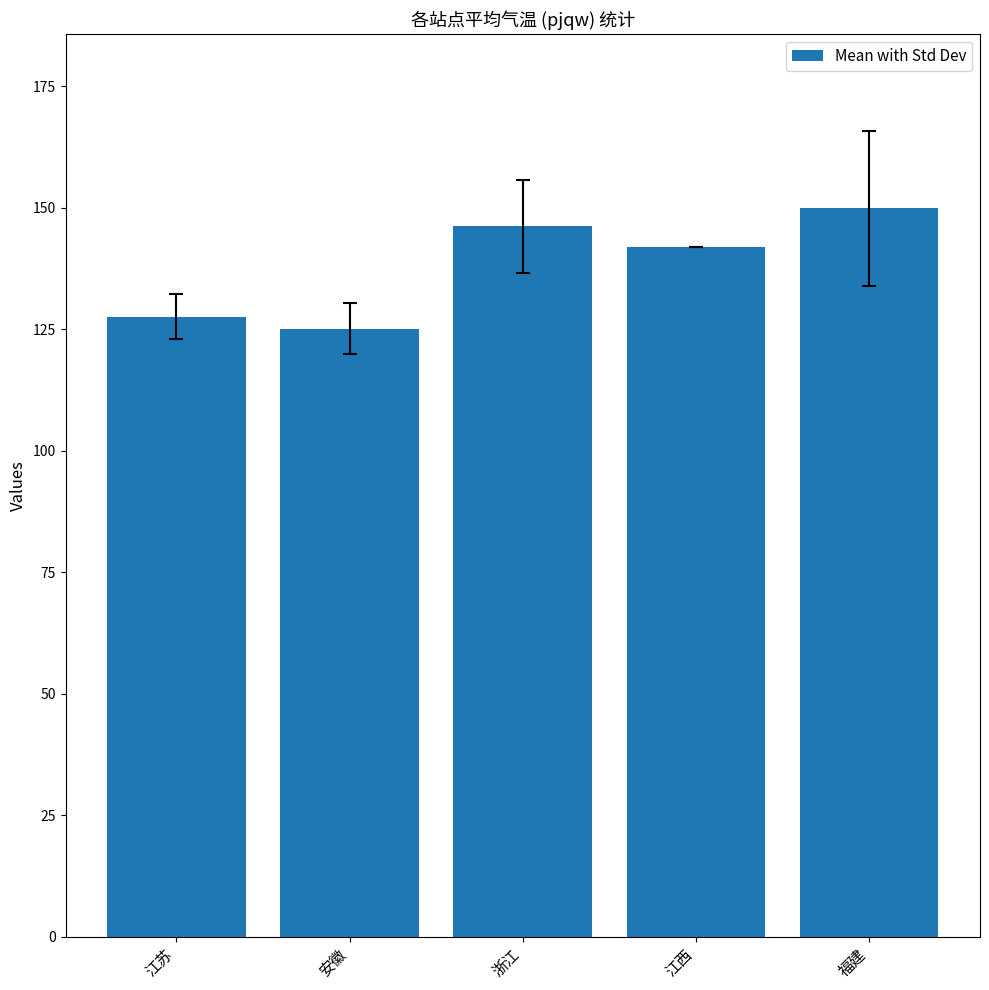

How many values are below 141?

2